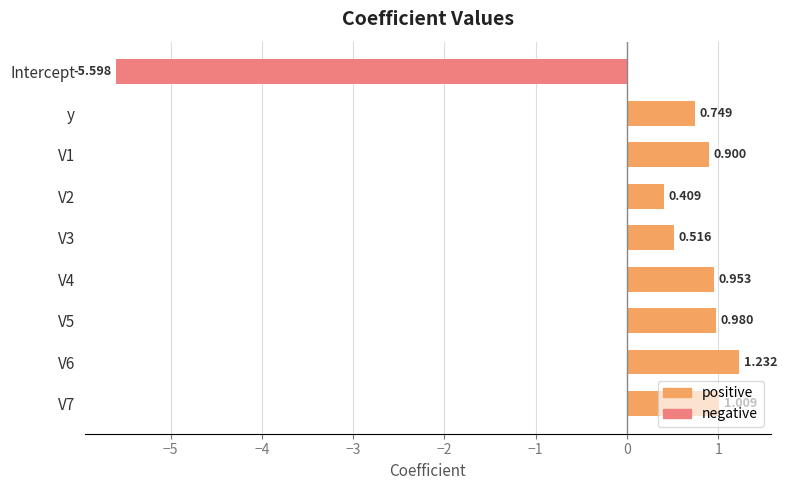

Reading right to left, extract all data points from this chart.

positive: 1.0	1.2	1.0	1.0	0.5	0.4	0.9	0.7	0.0
negative: 0.0	0.0	0.0	0.0	0.0	0.0	0.0	0.0	-5.6